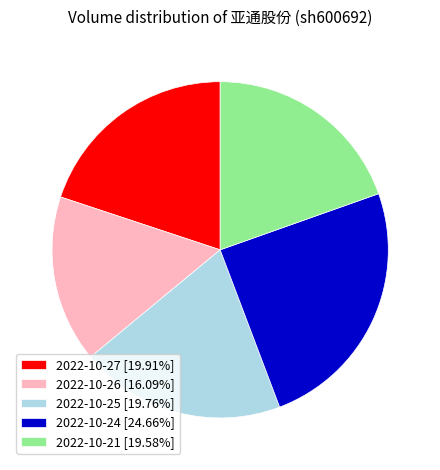

What is the ratio of the value at 2022-10-27 [19.91%] to the value at 2022-10-26 [16.09%]?

1.2